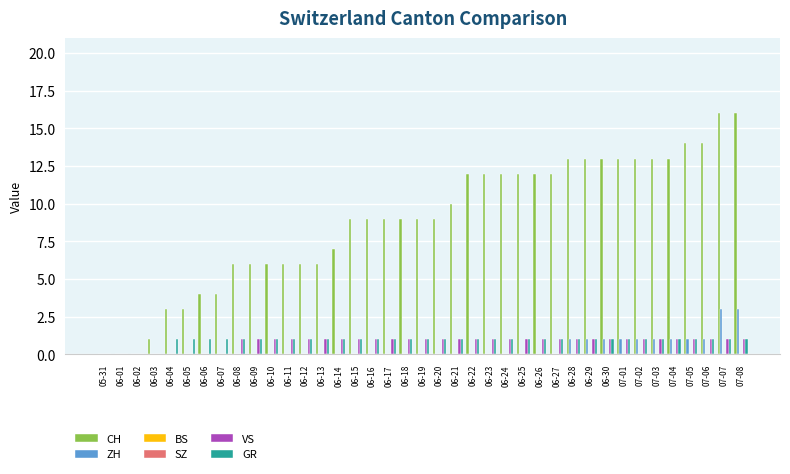

What is the label of the 4th bar from the right?

07-05